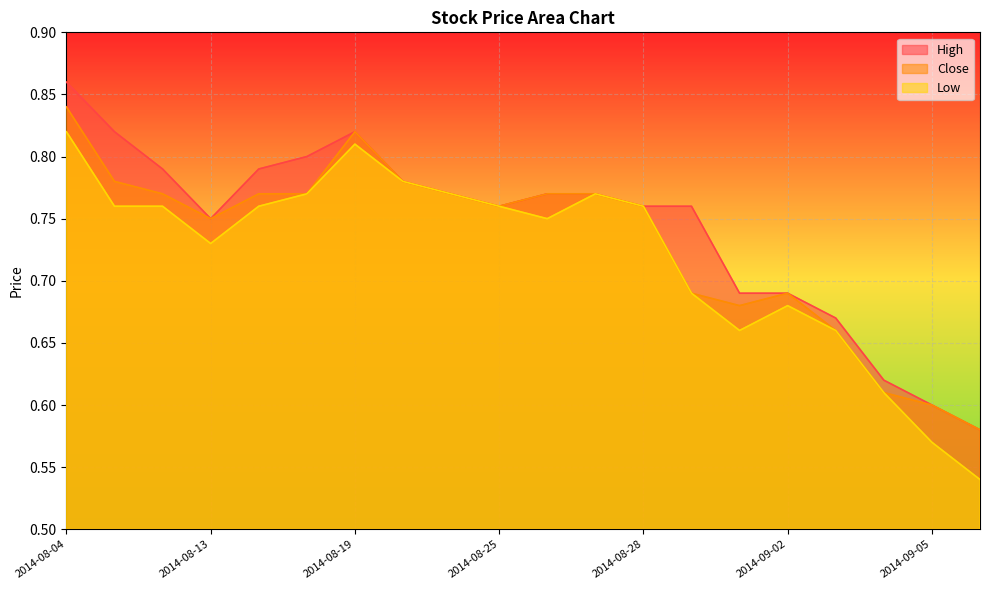

Count the Low values in the range 0 to 1.

20